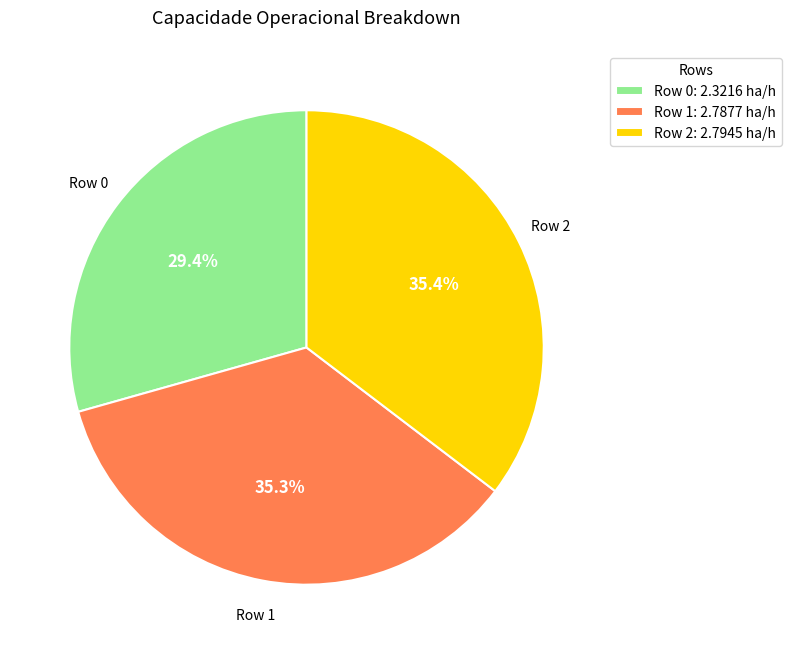

Does any single category account for the majority?

No